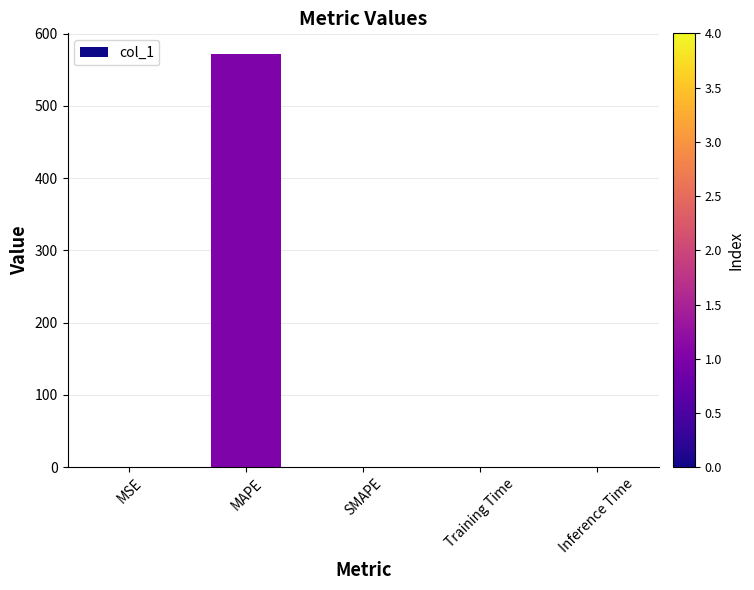

The value at MSE is 0.0. True or false?

True